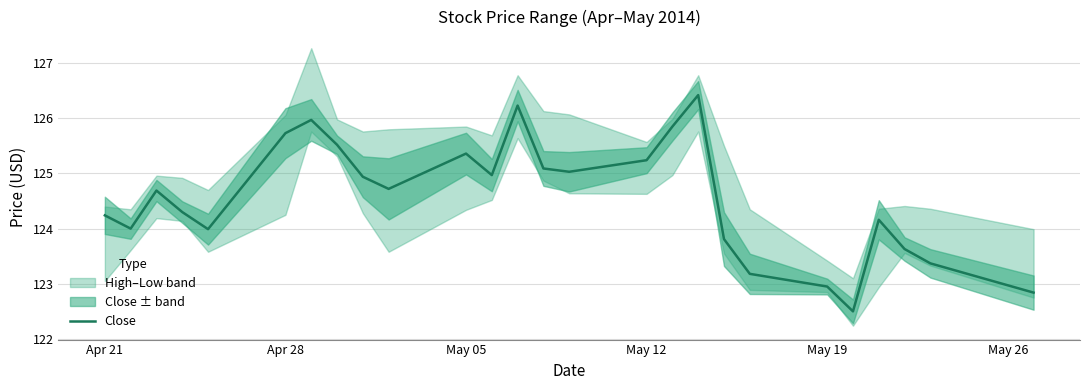

Is it true that Close equals 28.9 at May 05?

False